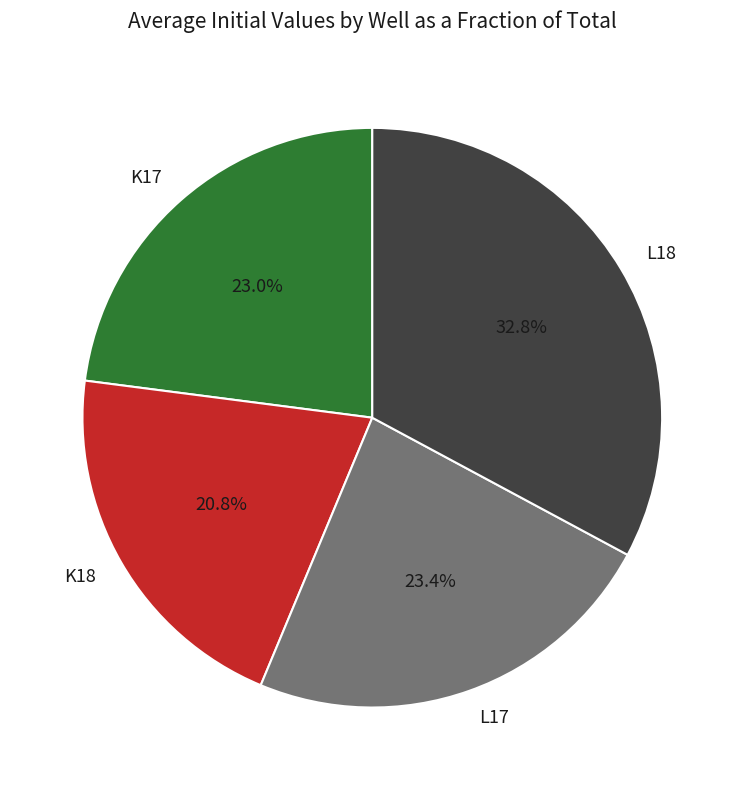

What percentage is the K17 slice, to the nearest percent?

23%